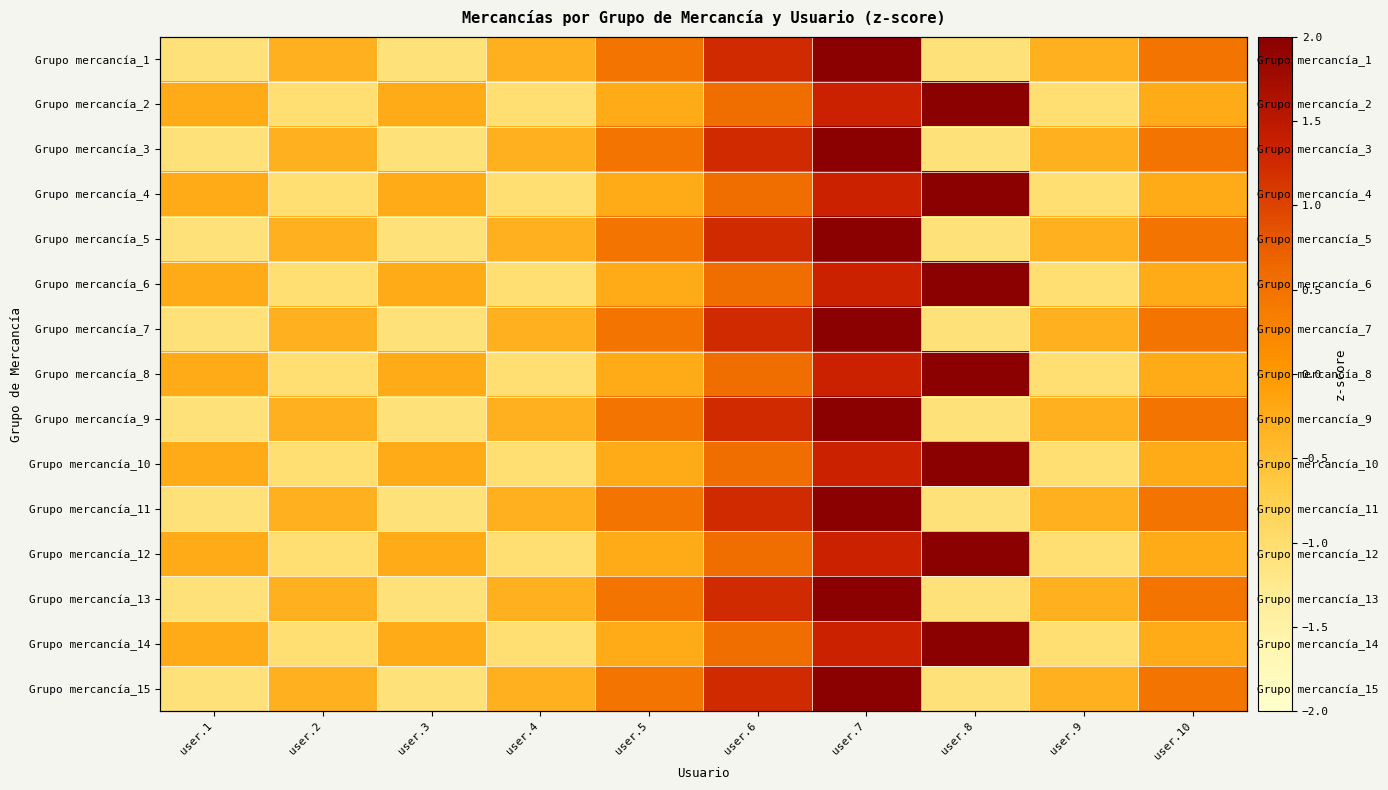

At which label does Grupo mercancía_5 first exceed 0?

user.5